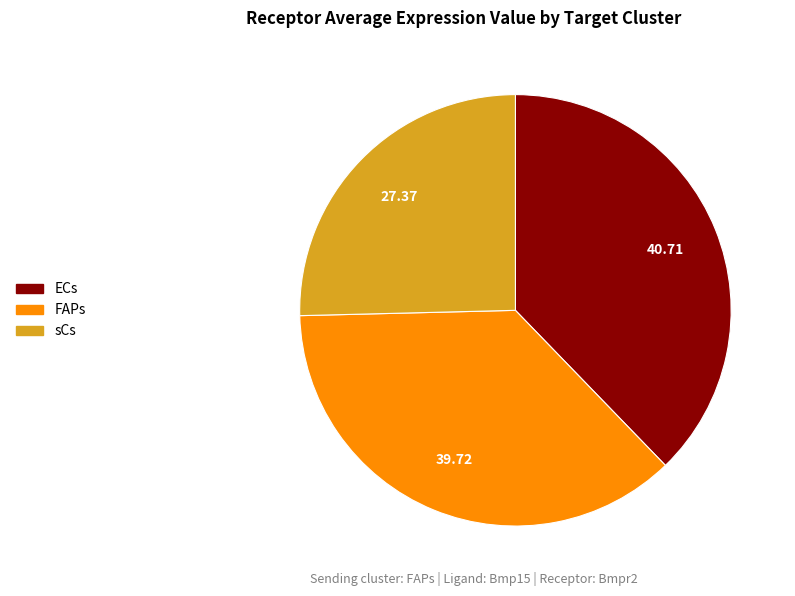

Which category has the biggest portion of the pie?

ECs